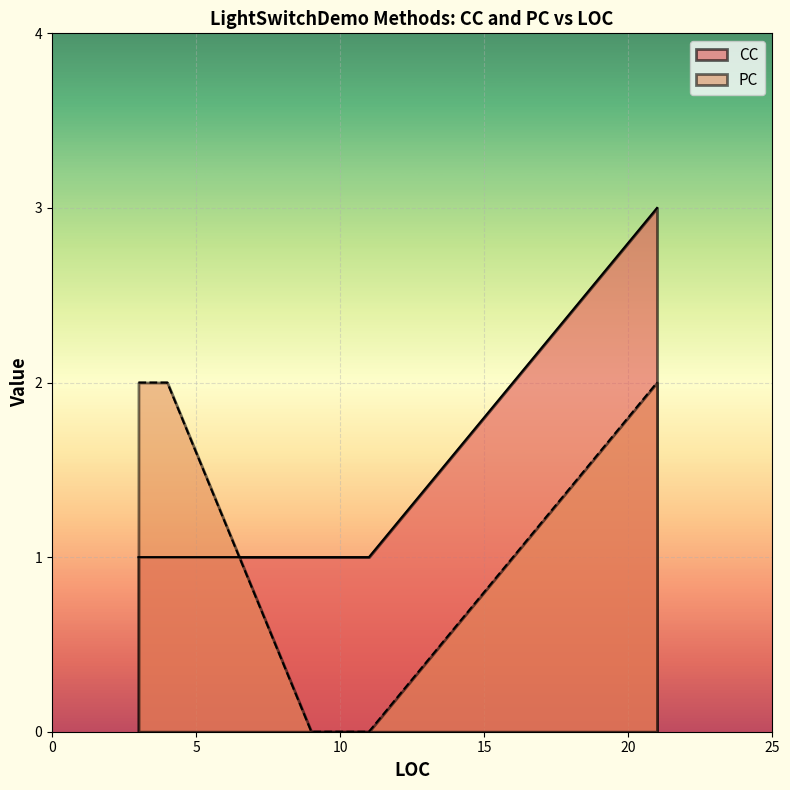

What is the label of the 7th point from the left?

3